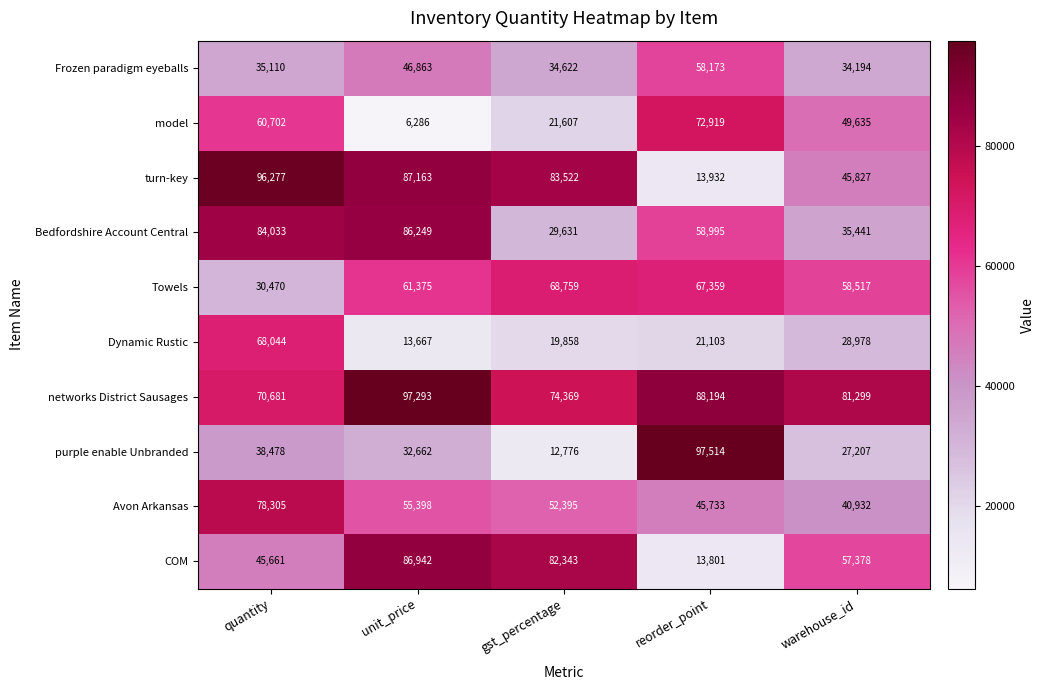

Between quantity and unit_price, which series saw the biggest shift?

model